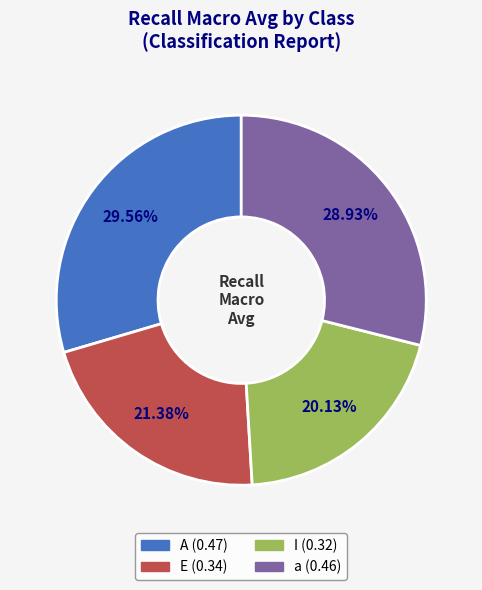

Rank the categories by value from lowest to highest.

I, E, a, A